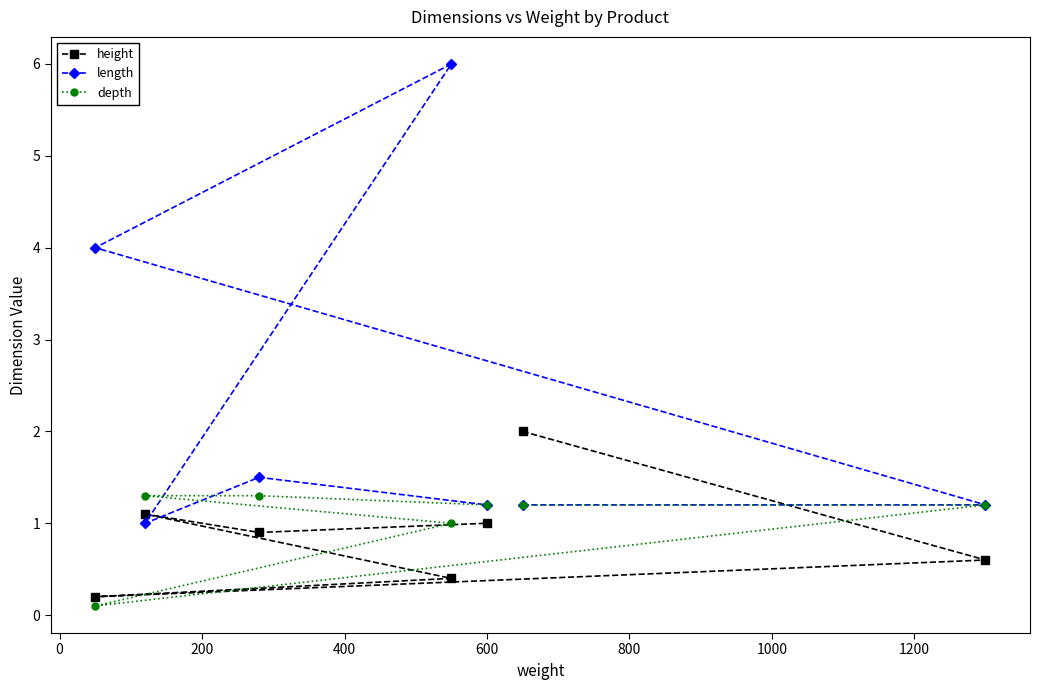

What is the value of the height point at the 7th from the left?

0.6